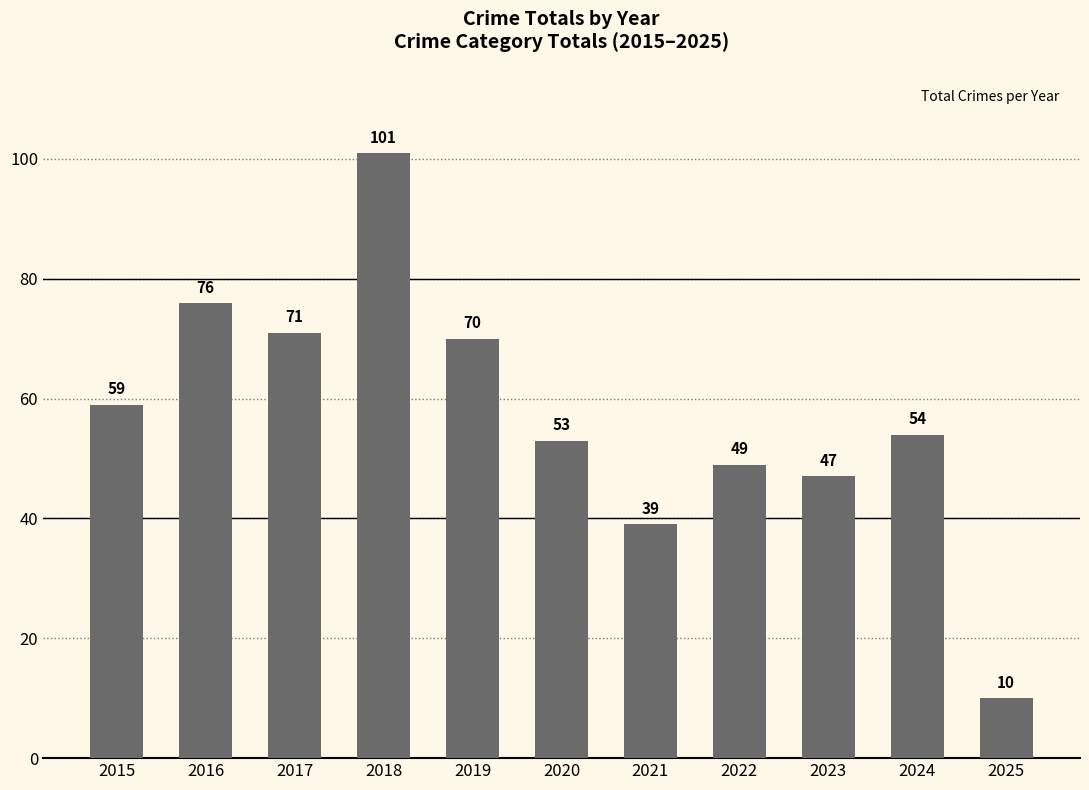

What is the ratio of the value at 2021 to the value at 2017?

0.5